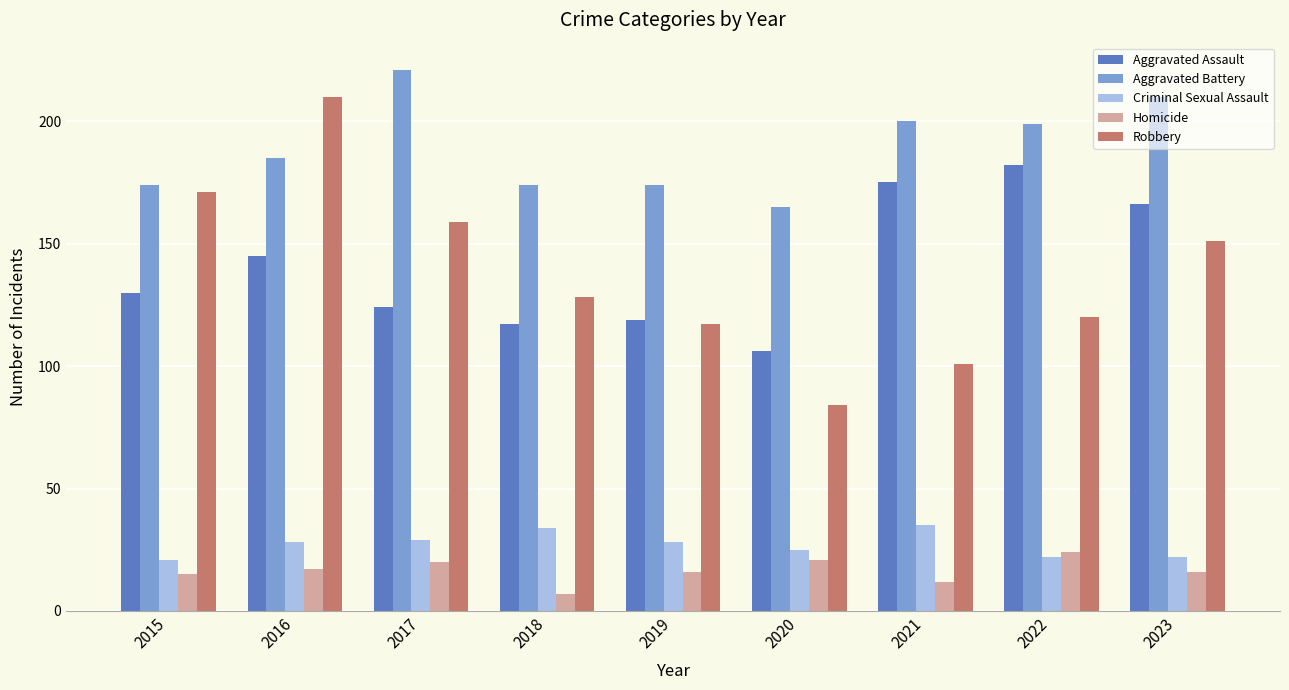

Count the number of data series in this chart.

5